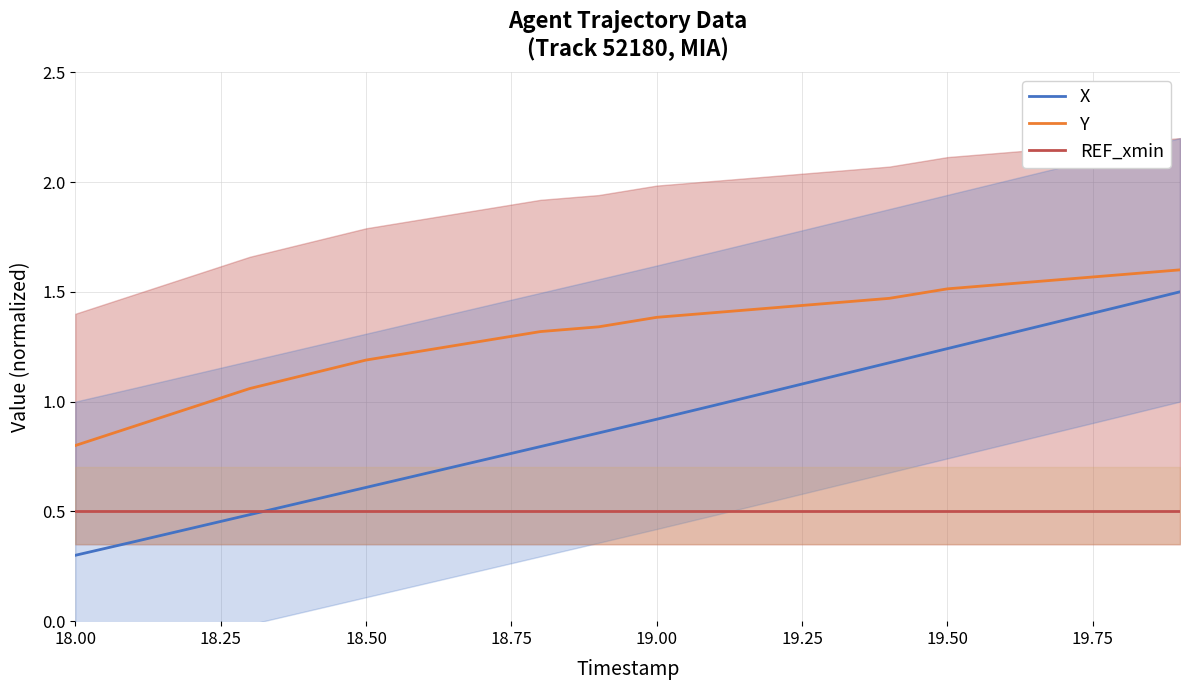

What is the lowest value of the Y series?

0.8